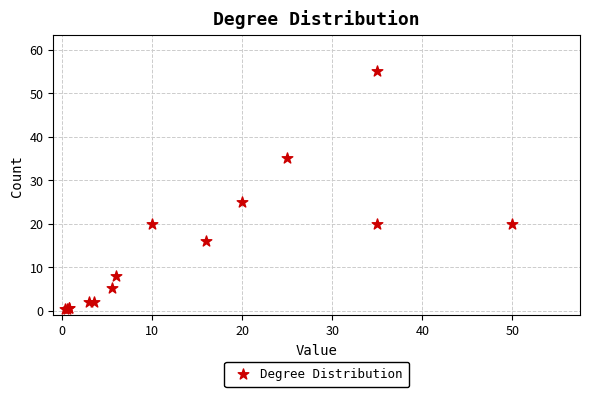

What Y value in the scatter plot is closest to 27?

25.0